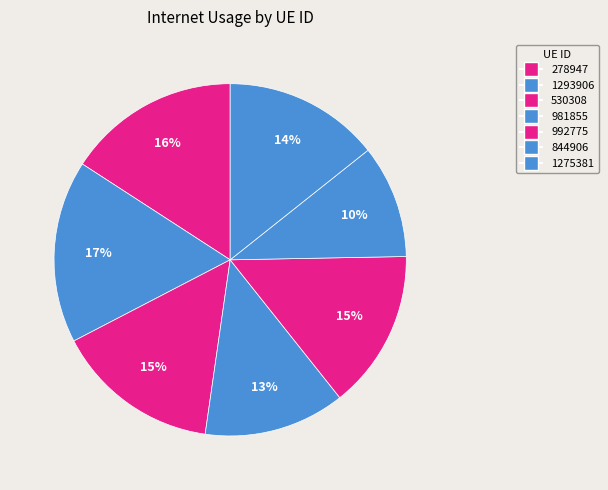

Count the number of slices in the pie.

7